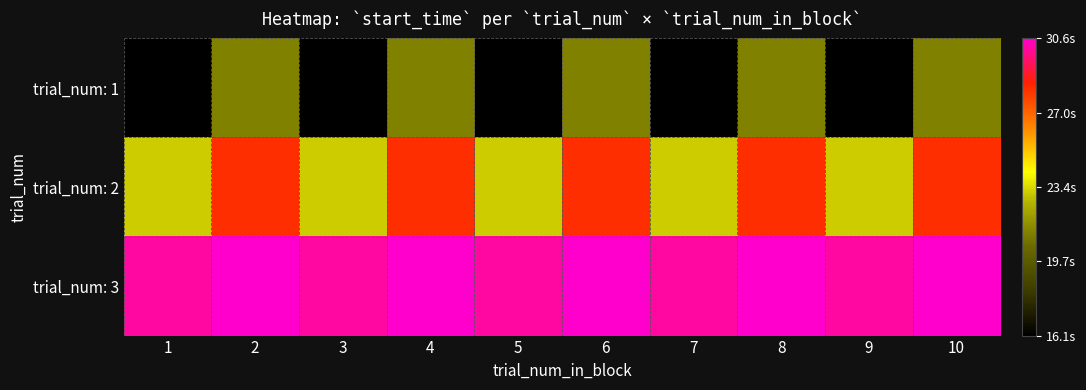

At which category does the chart reach its minimum across all series?

1